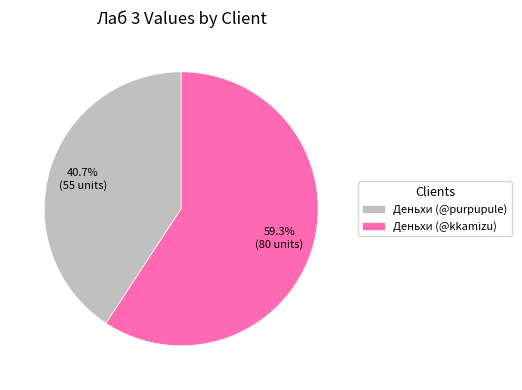

Is it true that Деньхи (@kkamizu) is 59% of the pie?

True